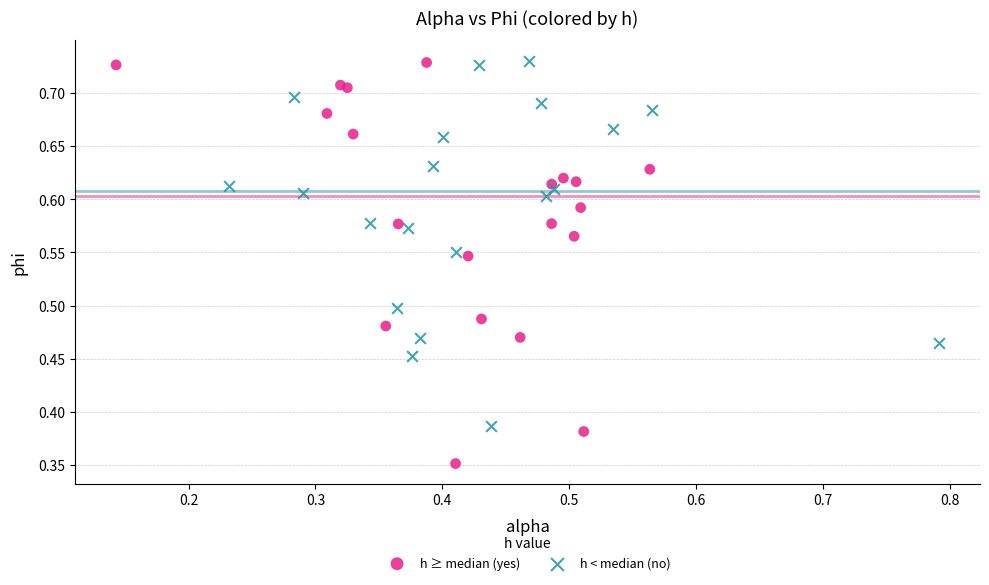

Which series has the widest spread of Y values?

h ≥ median (yes)